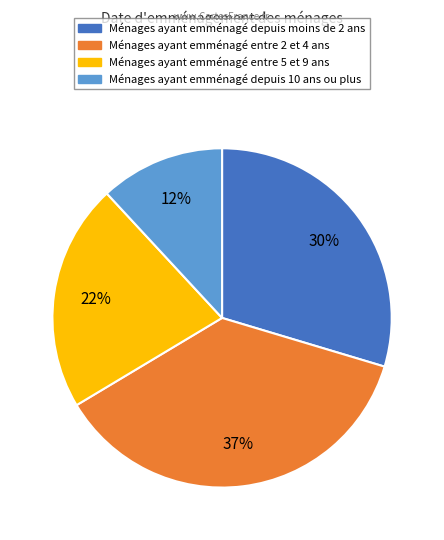

To the nearest percent, what is the average slice percentage?

25%